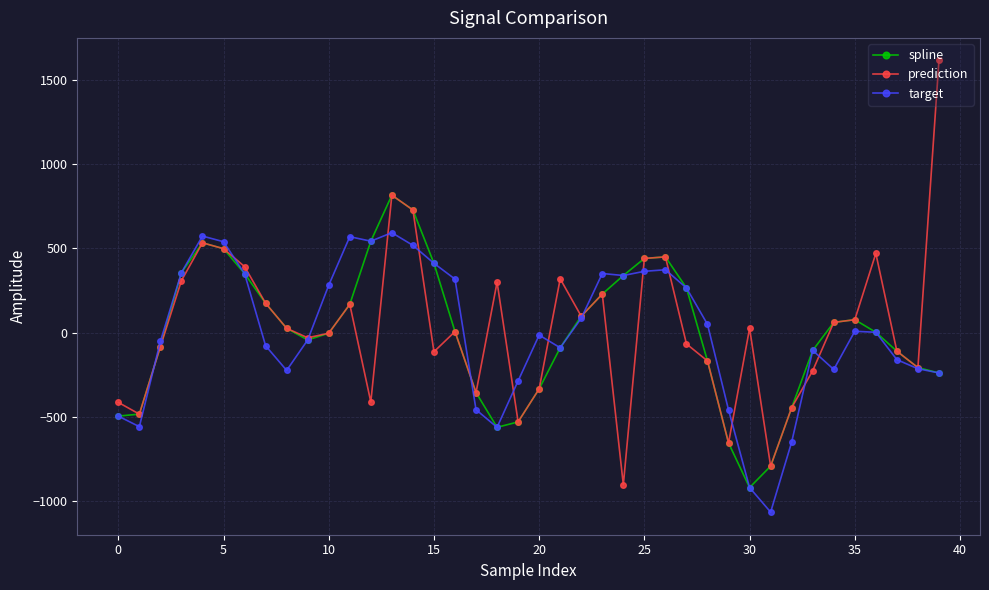

What is the value of the spline point at the 24th from the left?

228.7